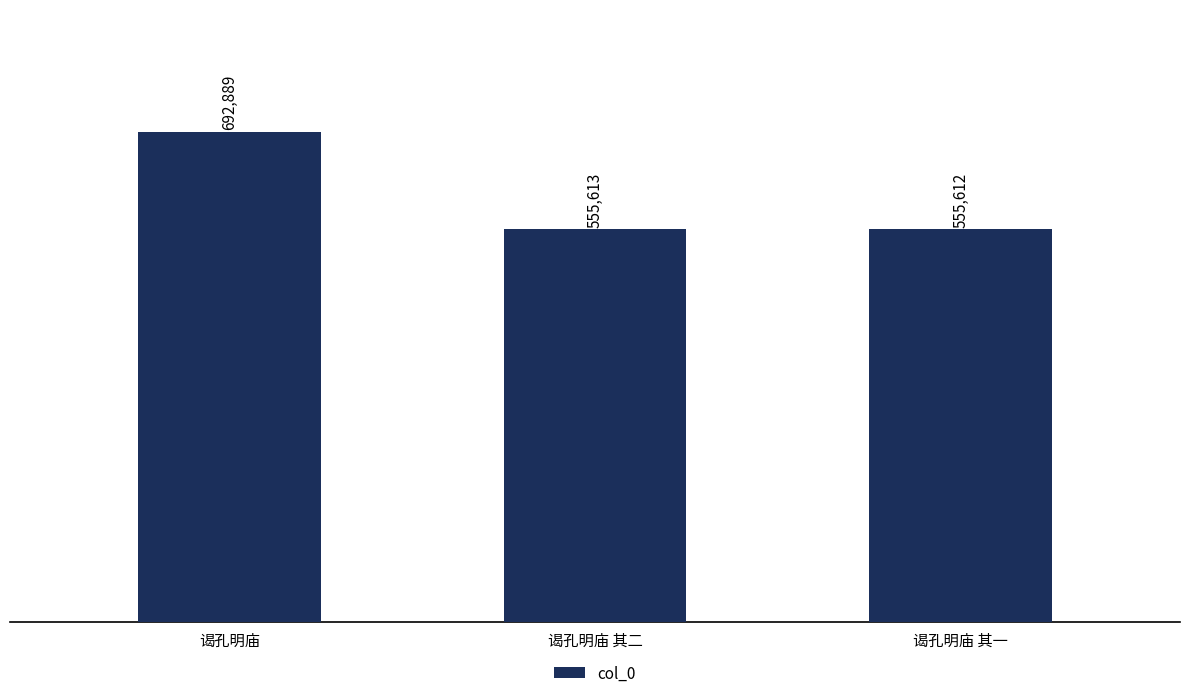

How many data points are less than 555613?

1